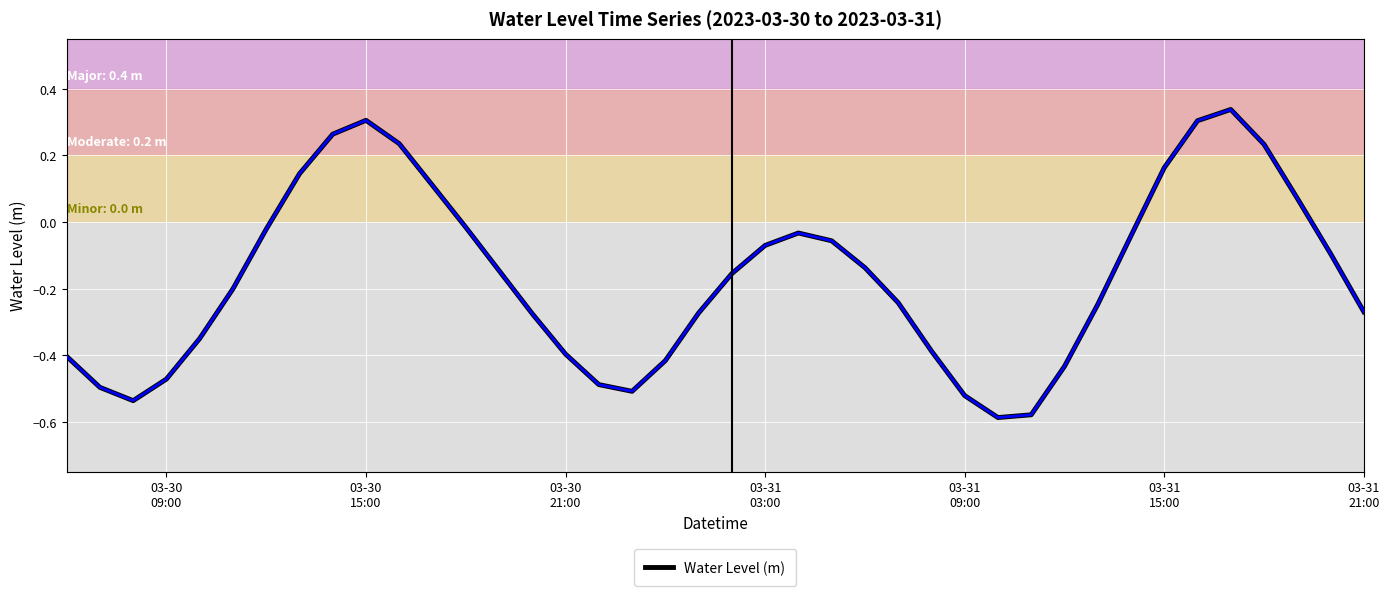

Is this an area chart (filled region under the line)?

No